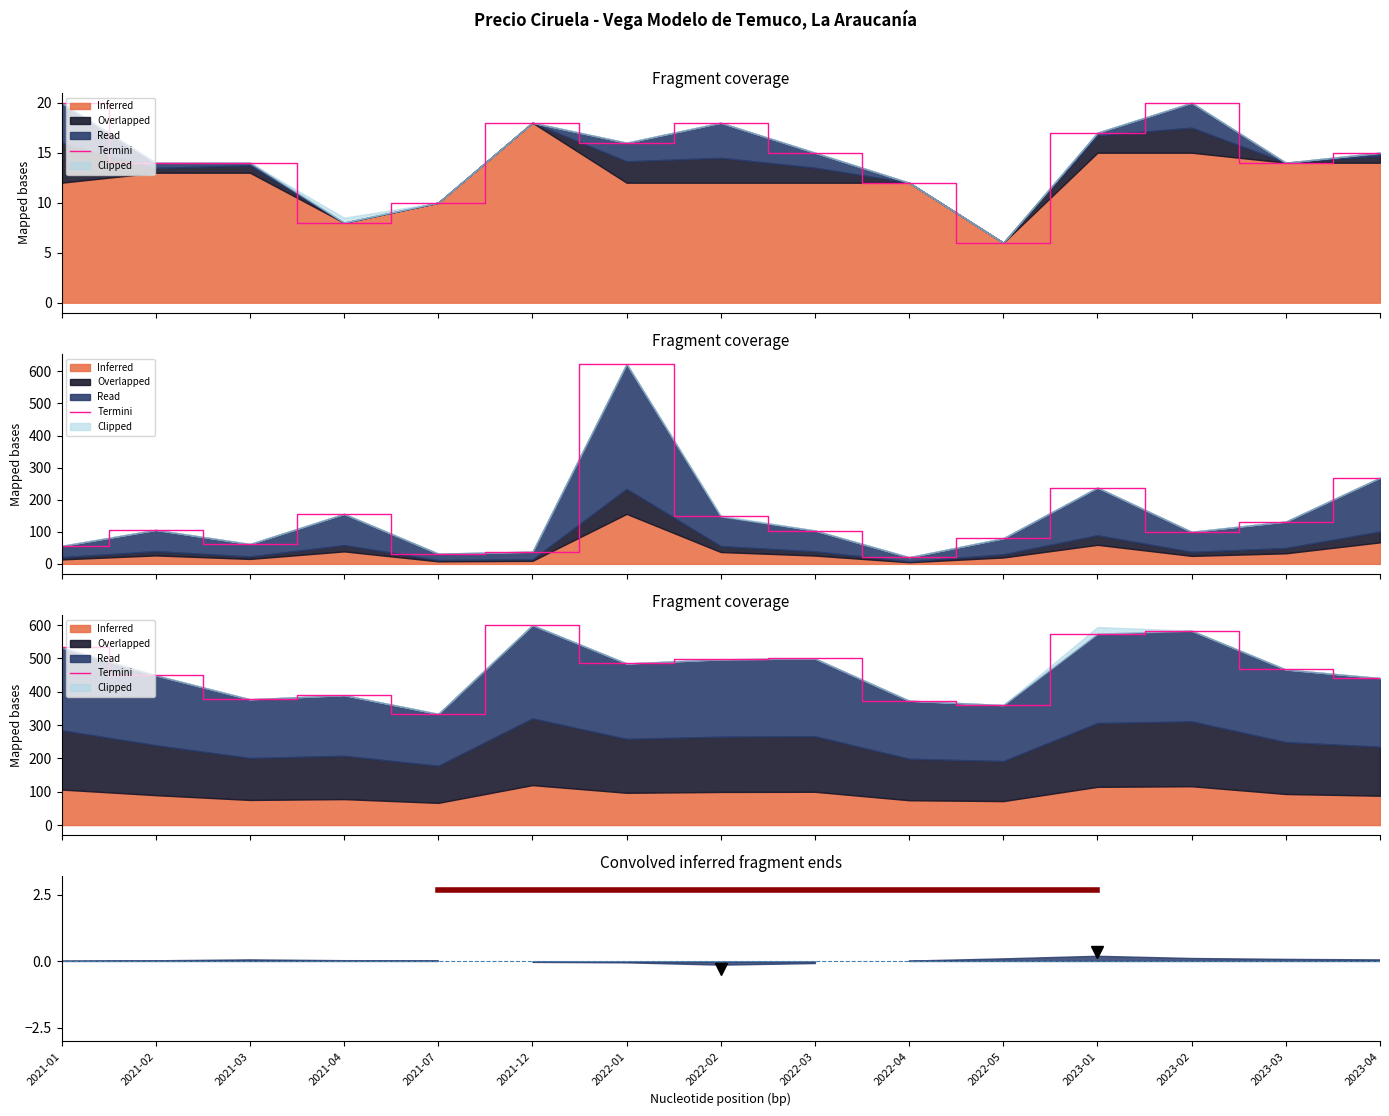

Which label corresponds to the largest value in the chart?

2021-12